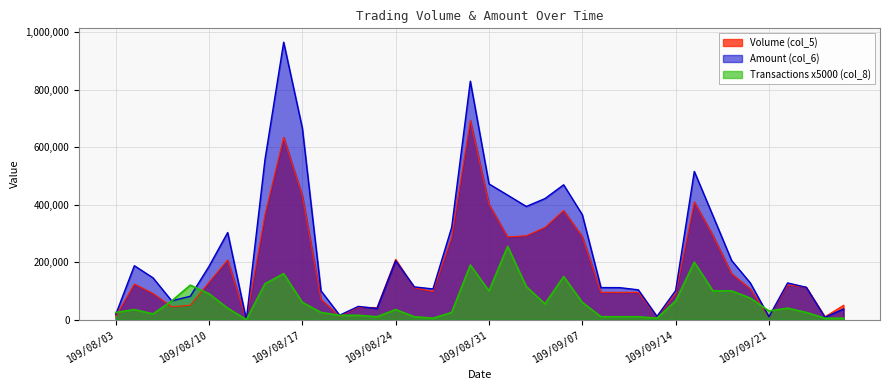

Rank the series by their maximum value, from highest to lowest.

Amount (col_6), Volume (col_5), Transactions x5000 (col_8)